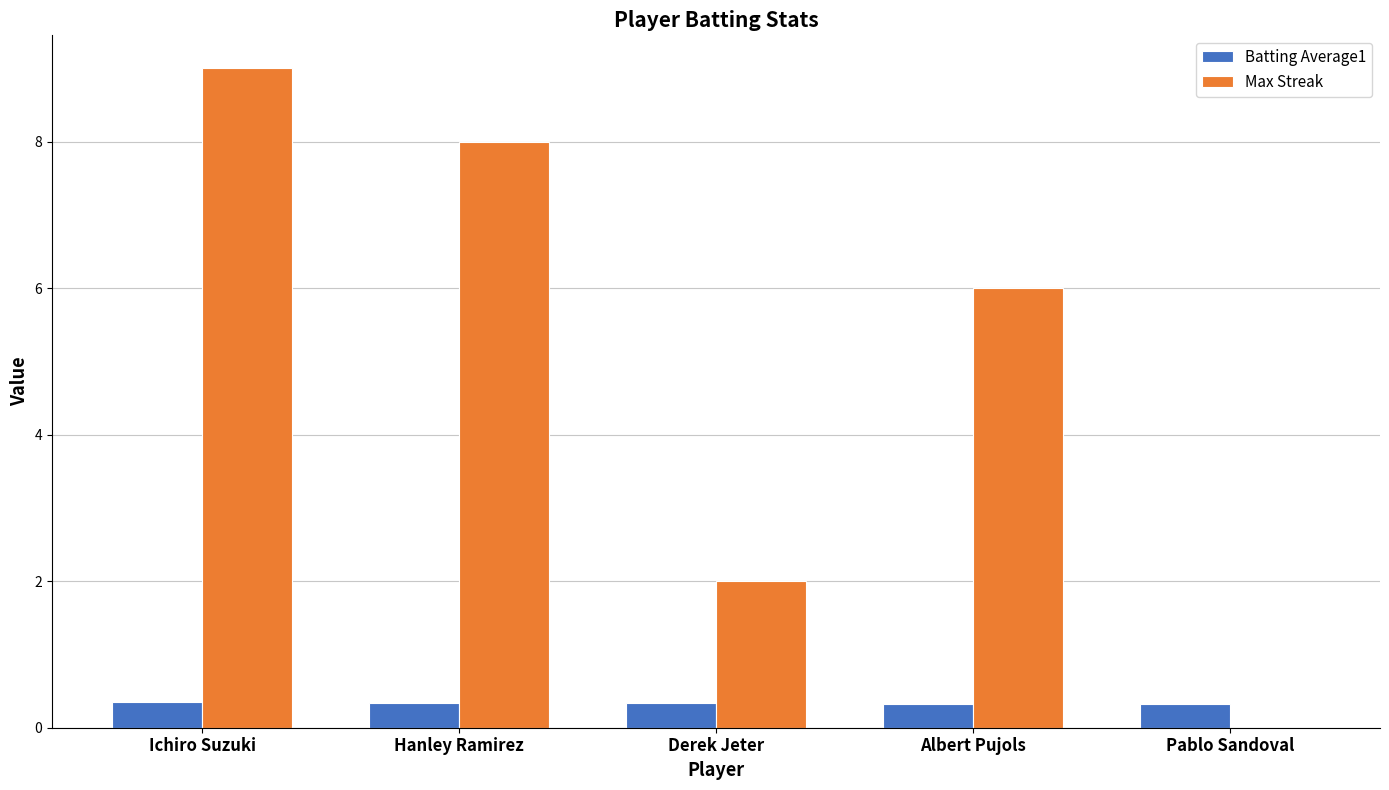

What is the difference between the Max Streak values at Hanley Ramirez and Derek Jeter?

6.0